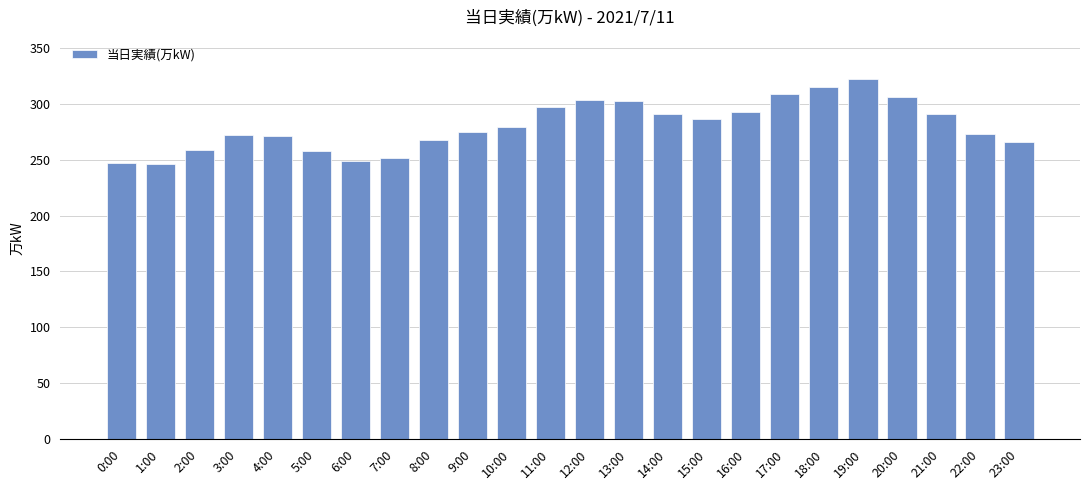

What is the ratio of the value at 14:00 to the value at 6:00?

1.2